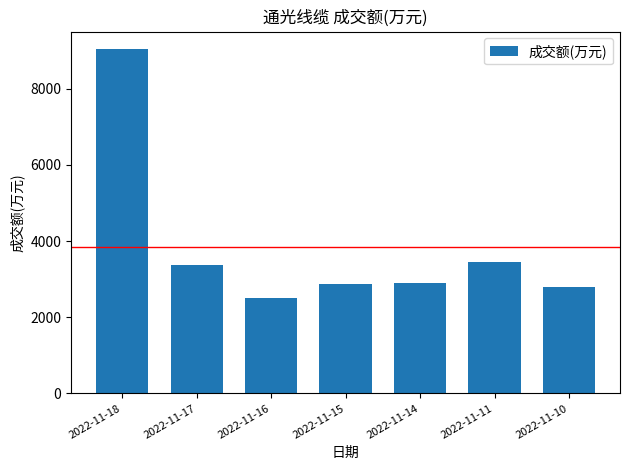

How many bars are there in total?

7